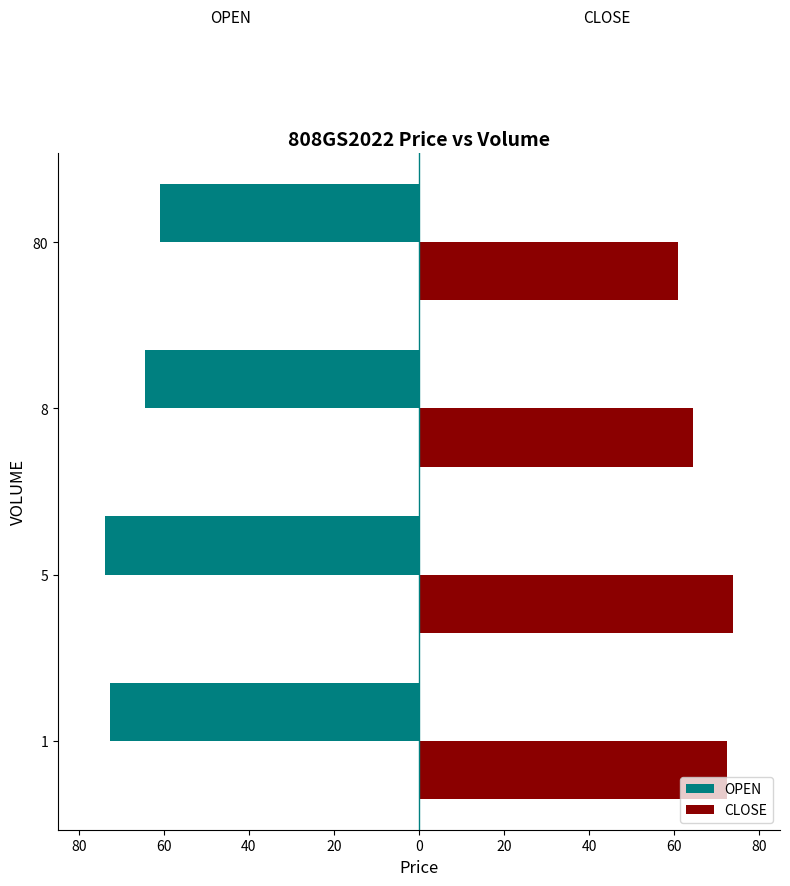

What are all the series names shown in the legend?

OPEN, CLOSE